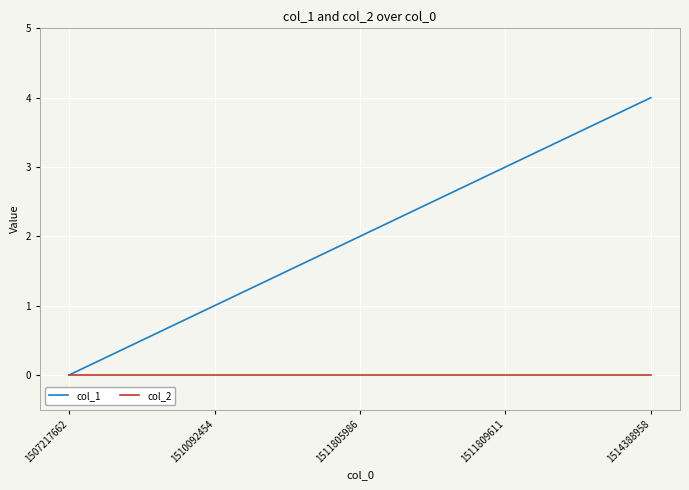

Which series changed the most between 1510092454 and 1511805986?

col_1